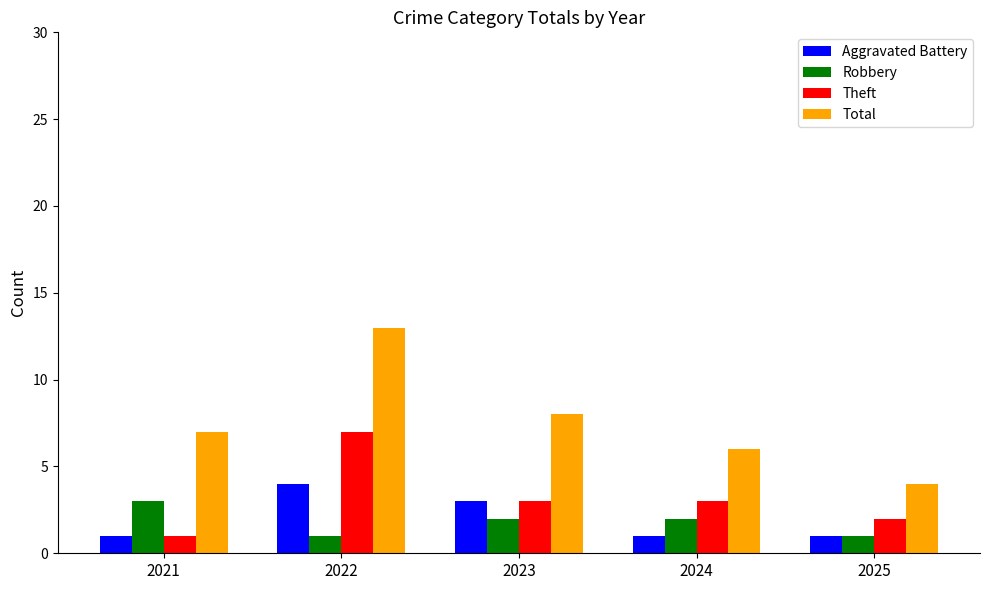

Which label corresponds to the largest value in the chart?

2022